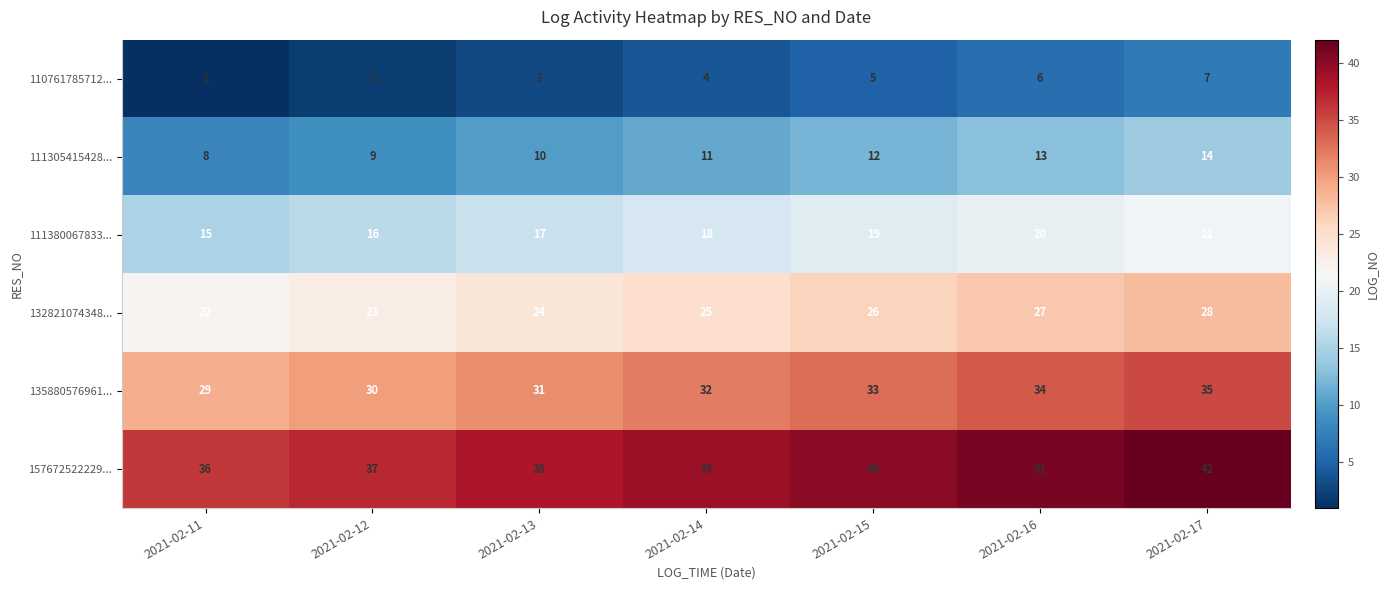

How many categories are shown in the chart?

7